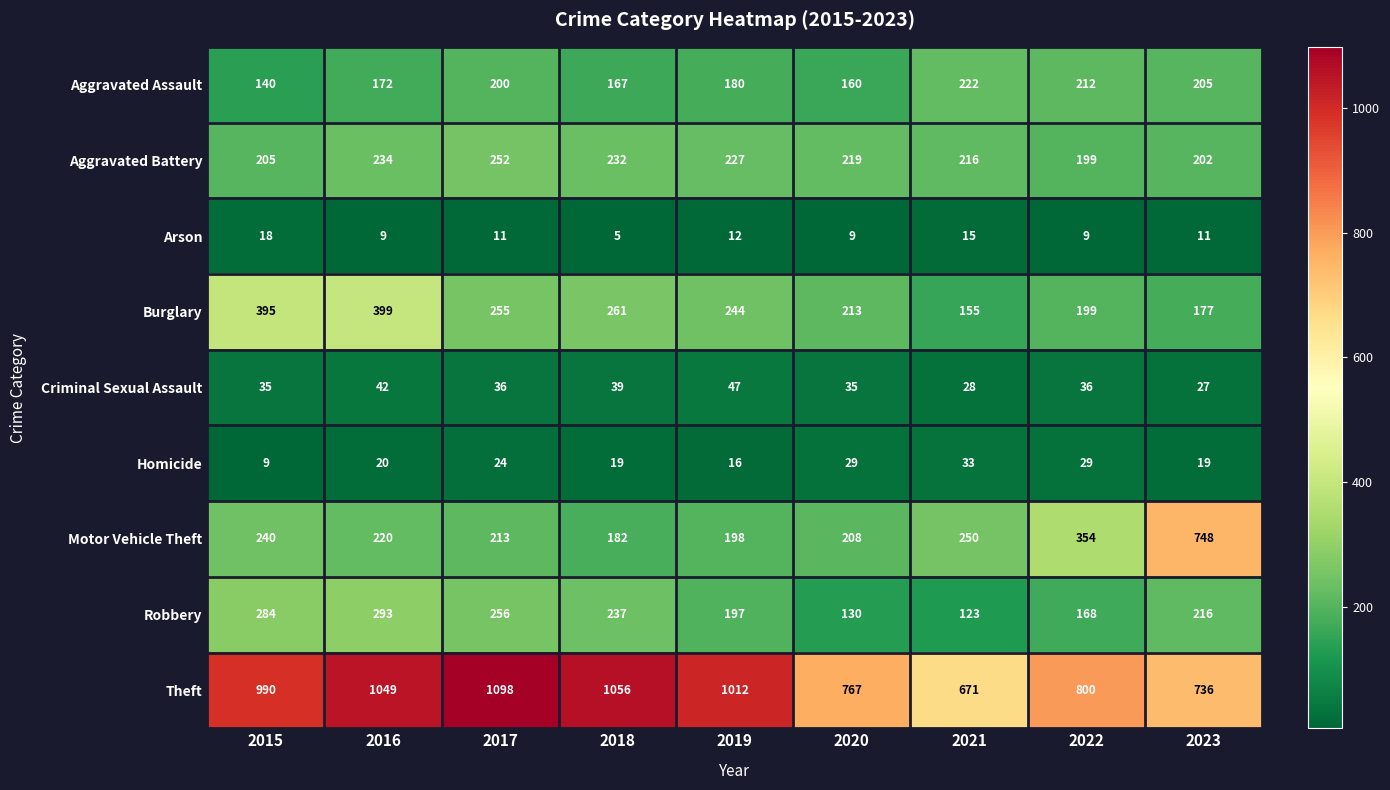

At which category does the chart reach its peak across all series?

2017